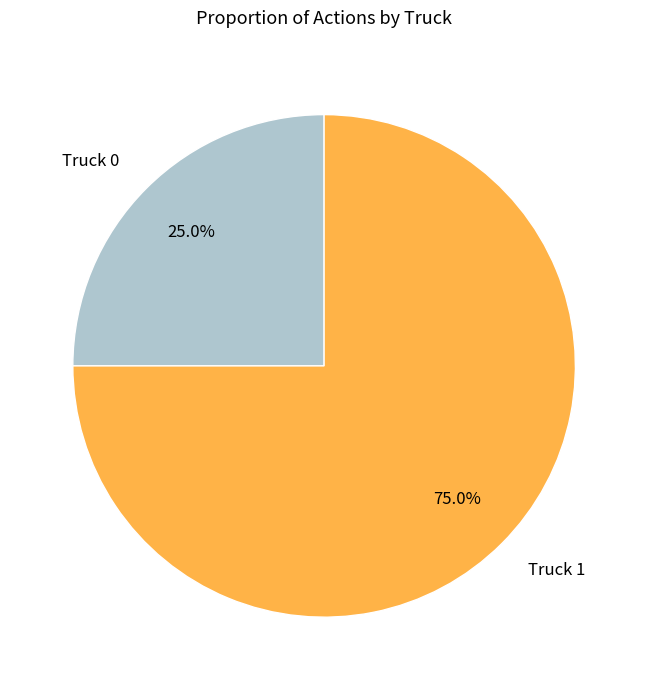

Is it true that Truck 1 is 75% of the pie?

True